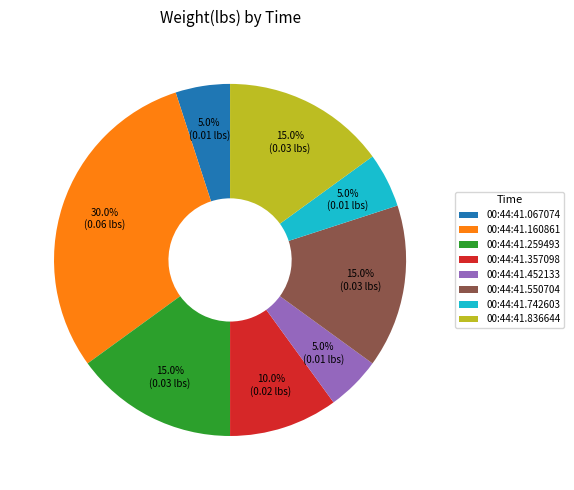

Which slice is the largest?

00:44:41.160861